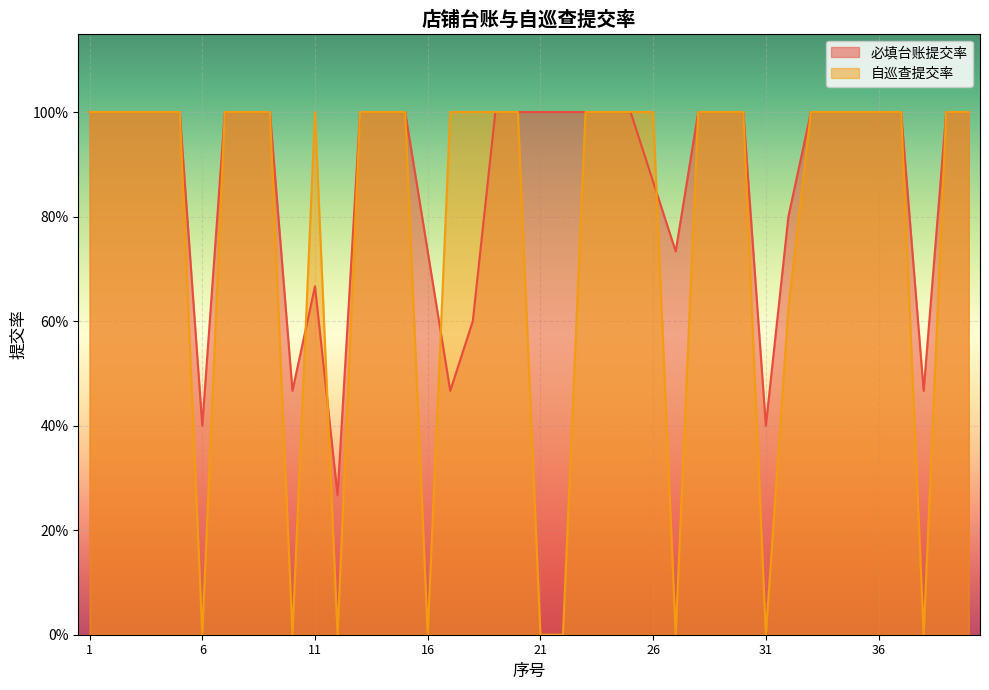

Reading left to right, transcribe all the data shown in this chart.

必填台账提交率_line: 1.0	1.0	1.0	1.0	1.0	0.4	1.0	1.0	1.0	0.5	0.7	0.3	1.0	1.0	1.0	0.7	0.5	0.6	1.0	1.0	1.0	1.0	1.0	1.0	1.0	0.9	0.7	1.0	1.0	1.0	0.4	0.8	1.0	1.0	1.0	1.0	1.0	0.5	1.0	1.0
自巡查提交率_line: 1.0	1.0	1.0	1.0	1.0	0.0	1.0	1.0	1.0	0.0	1.0	0.0	1.0	1.0	1.0	0.0	1.0	1.0	1.0	1.0	0.0	0.0	1.0	1.0	1.0	1.0	0.0	1.0	1.0	1.0	0.0	0.6	1.0	1.0	1.0	1.0	1.0	0.0	1.0	1.0